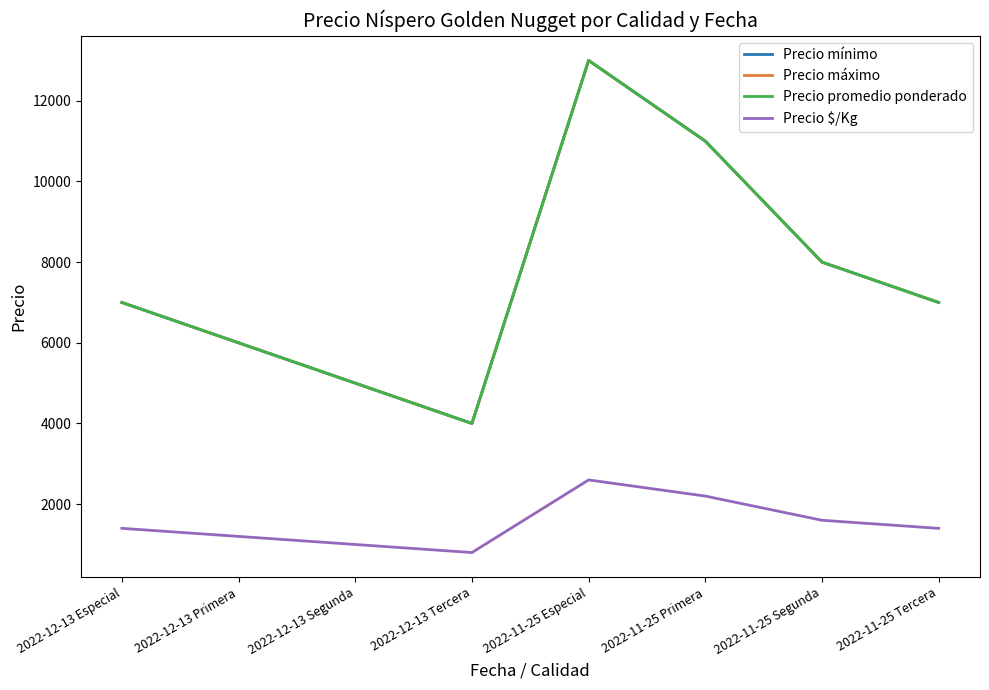

How many lines are shown in the chart?

4